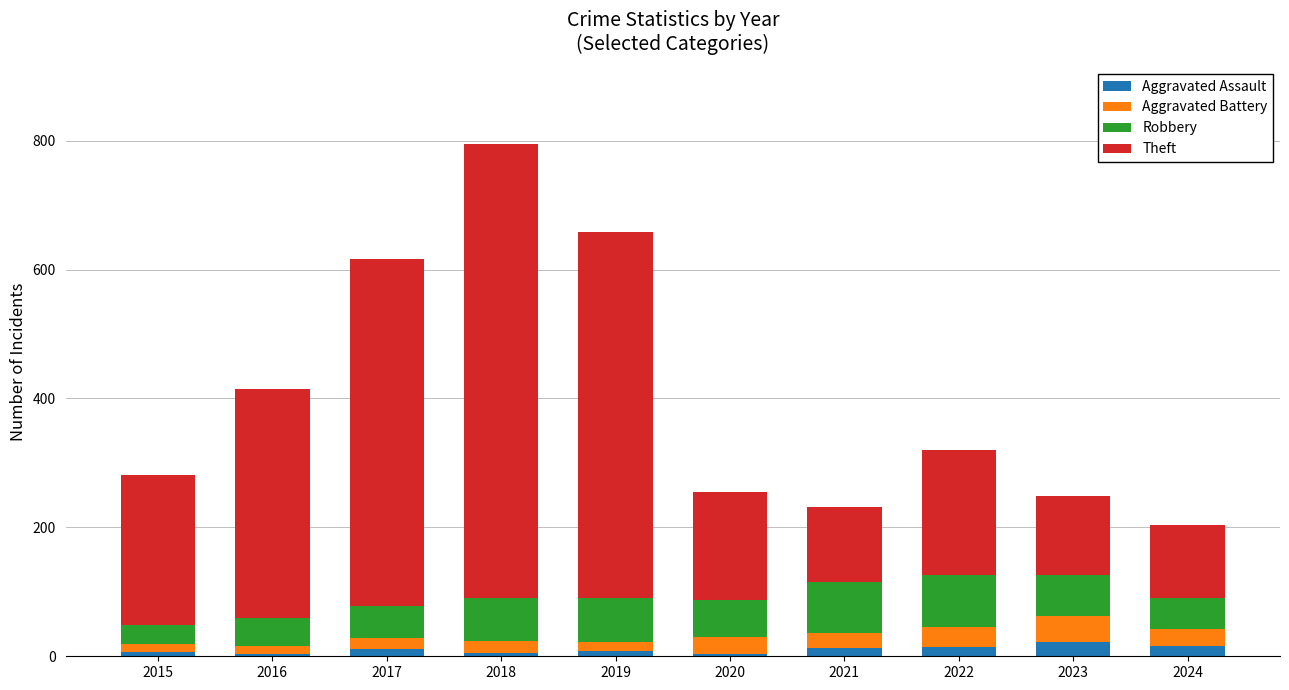

At which category is the sum across all series the highest?

2018